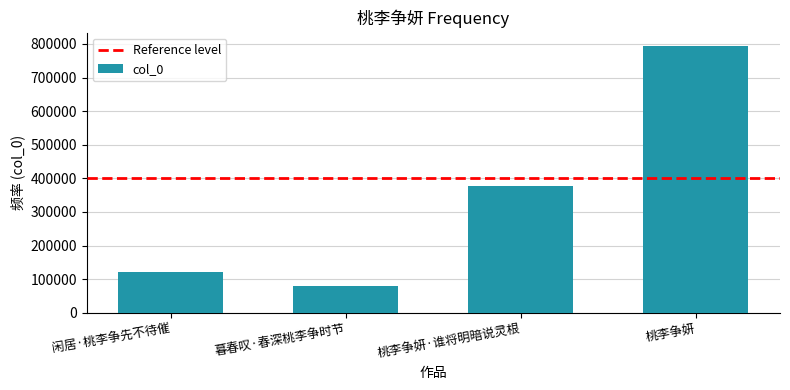

Reading right to left, transcribe all the data shown in this chart.

桃李争妍=793550	桃李争妍·谁将明暗说灵根=376611	暮春叹·春深桃李争时节=80321	闲居·桃李争先不待催=121768